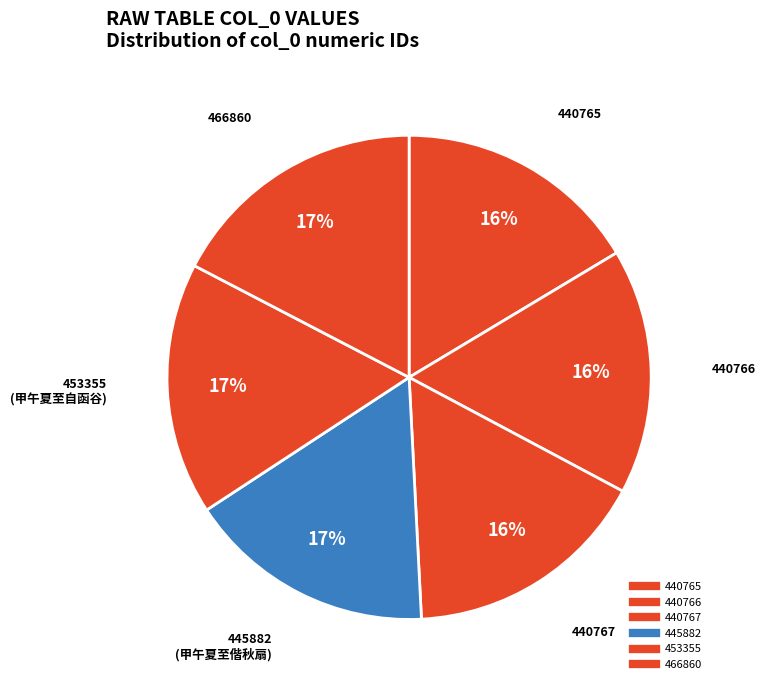

How many segments does this pie chart have?

6